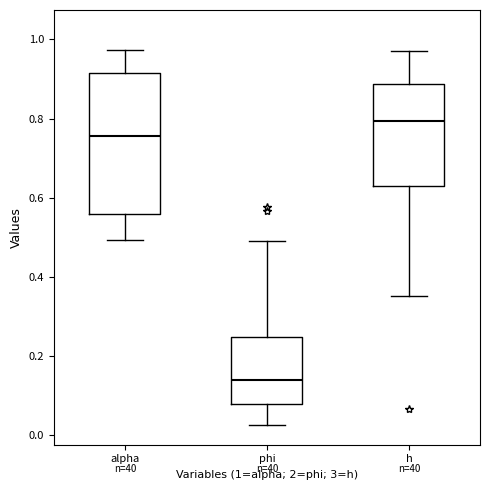

Comparing the boxes themselves (not the whiskers), which one is the tallest?

alpha